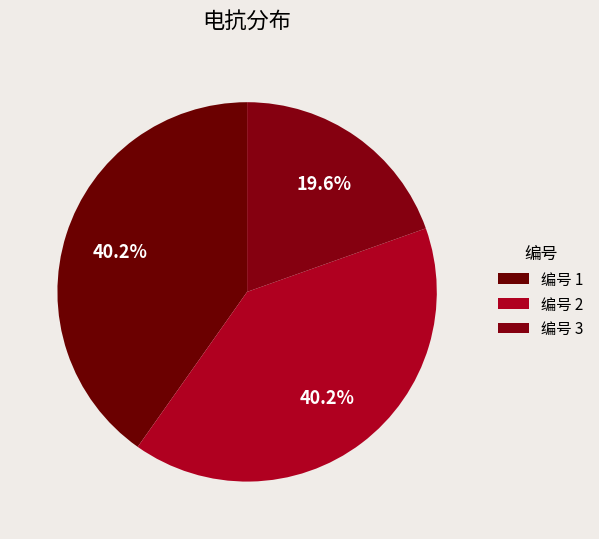

To the nearest percent, what is the difference between the largest and smallest slice percentages?

21%